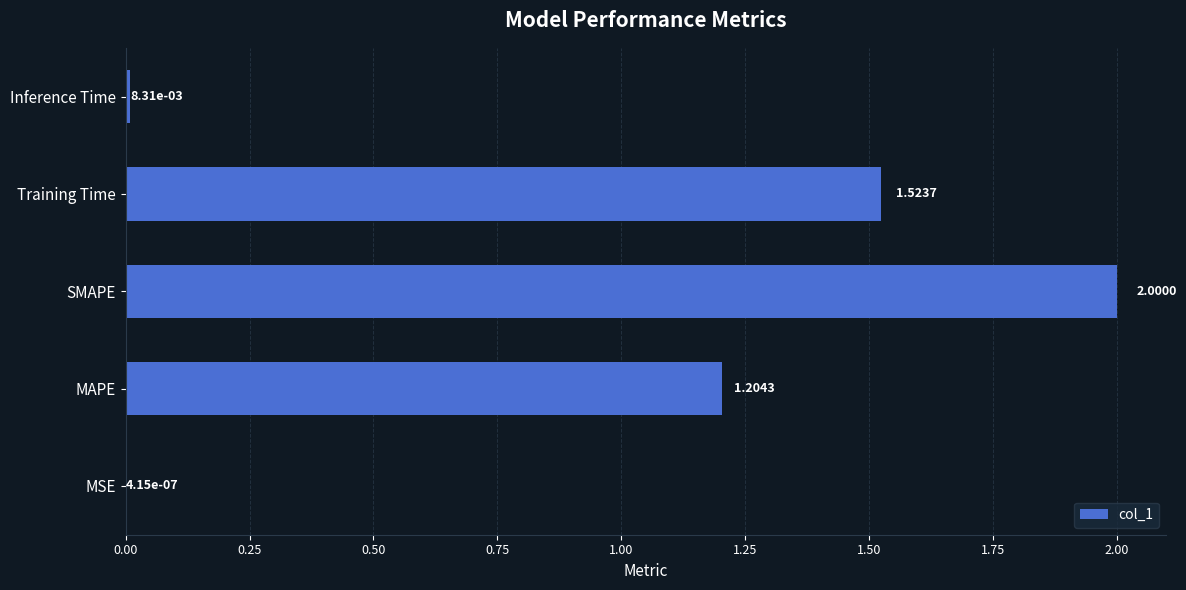

How many data points does each series have?

5